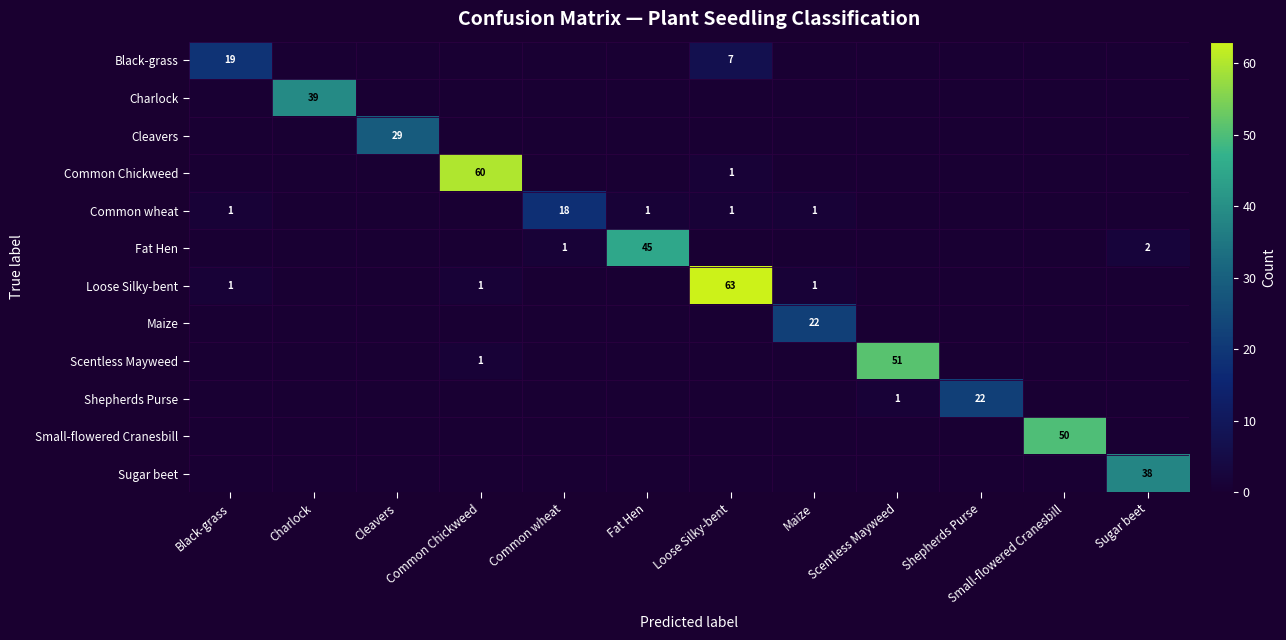

True or false: Shepherds Purse has a value of 0 at Scentless Mayweed.

False